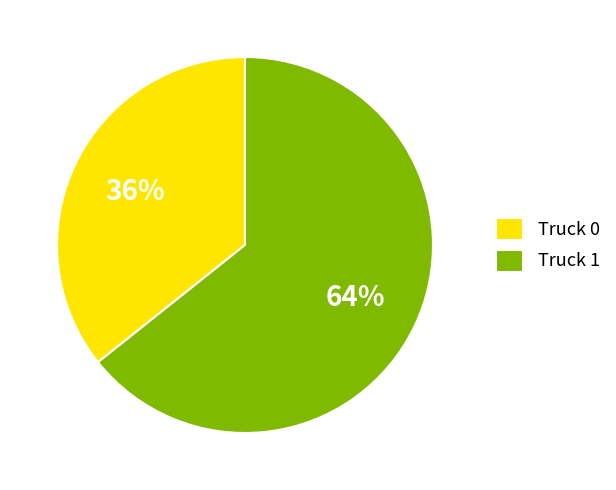

Which slice represents more than half of the pie?

Truck 1